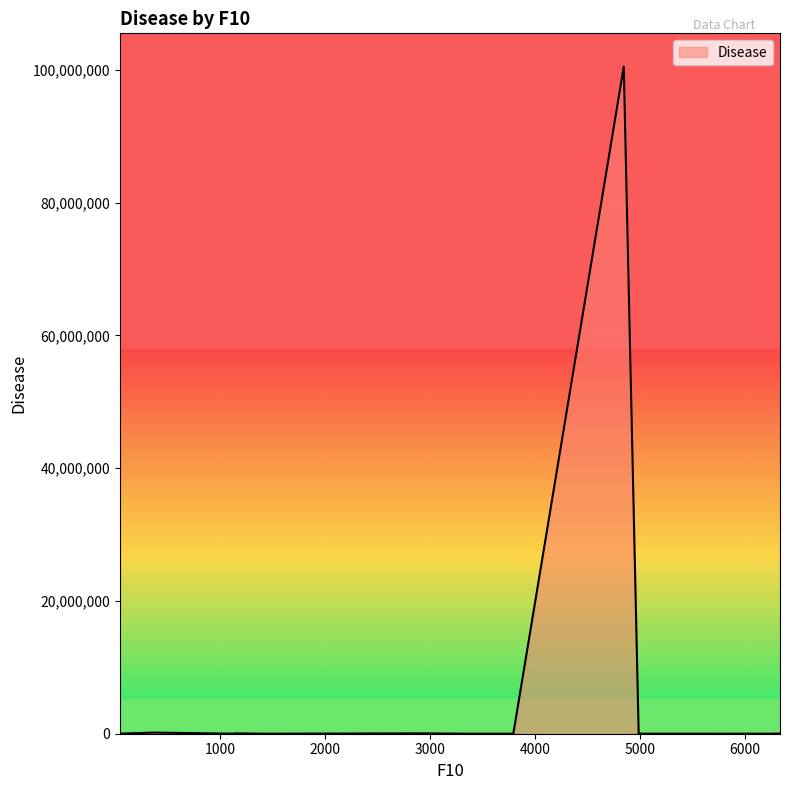

What is the greatest value displayed?

100463486